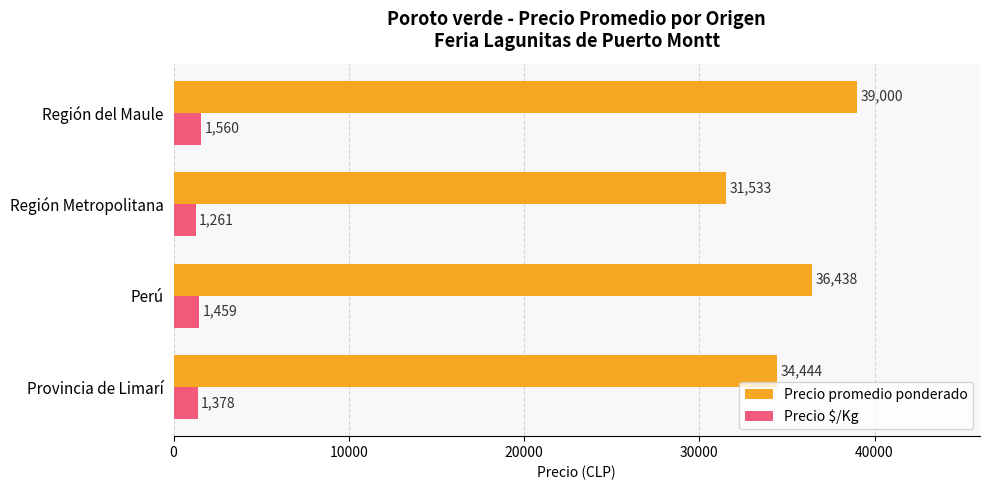

Rank the categories by Precio $/Kg value from highest to lowest.

Región del Maule, Perú, Provincia de Limarí, Región Metropolitana